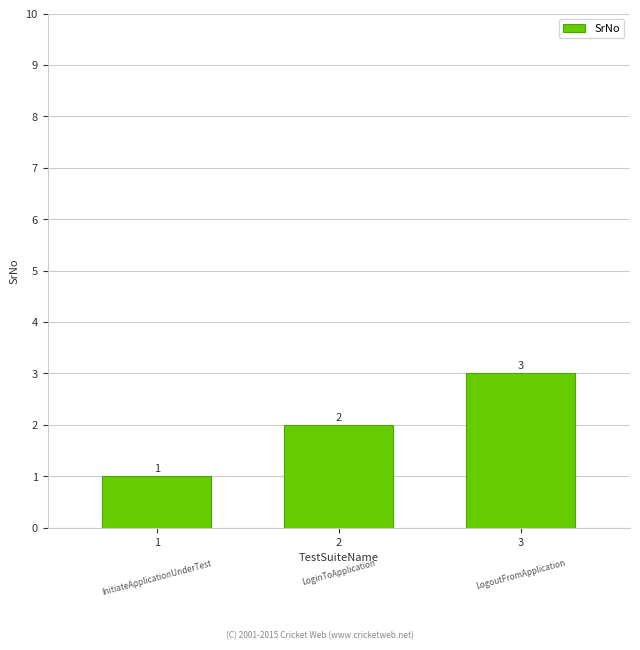

How many bars are there in total?

3